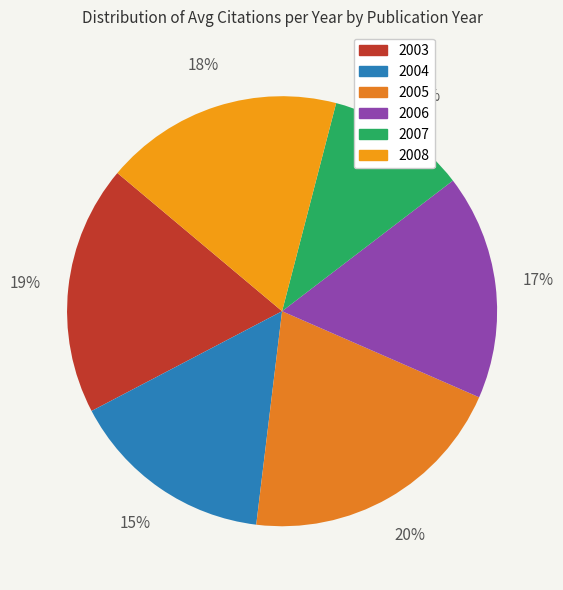

True or false: 2007 accounts for 11% of the total.

True